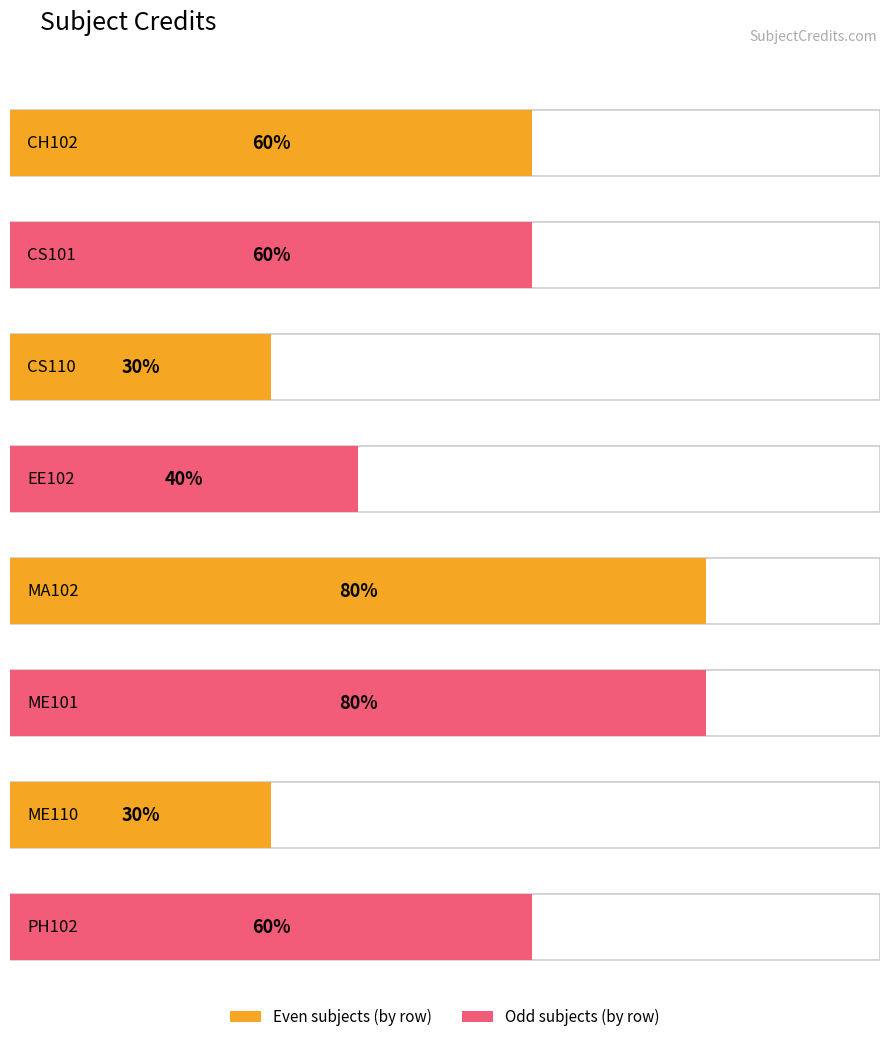

What position from the left is ME110?

7